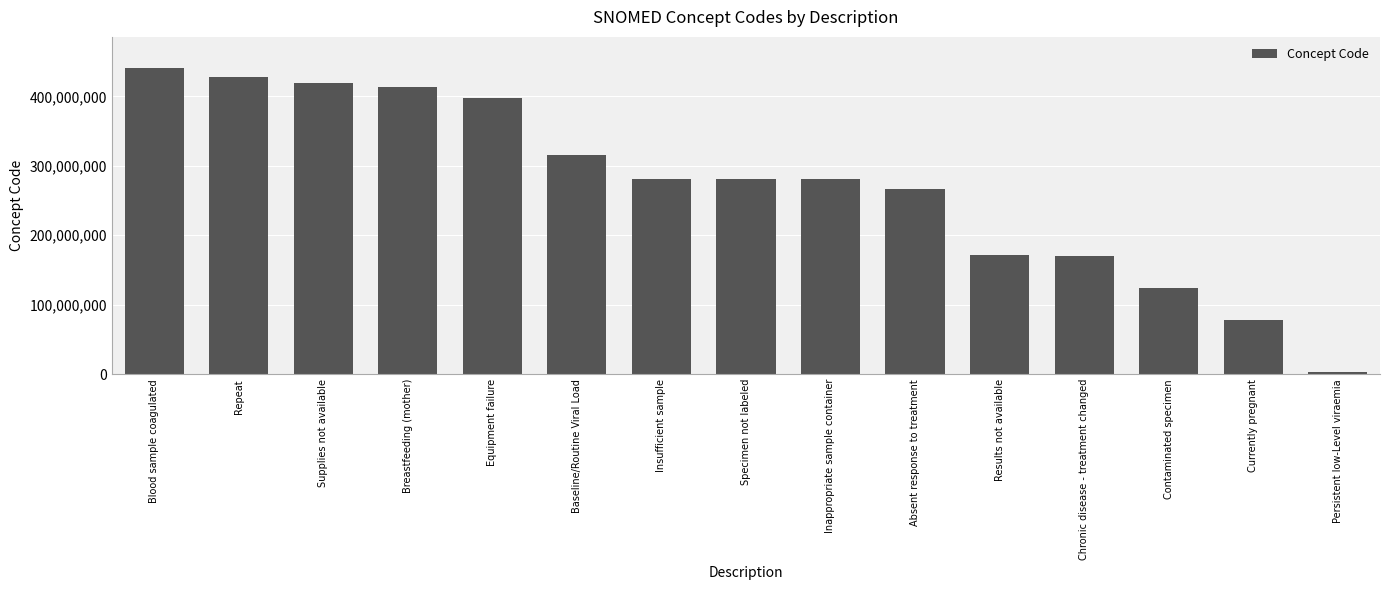

What is the difference between the maximum and second lowest values?

364124001